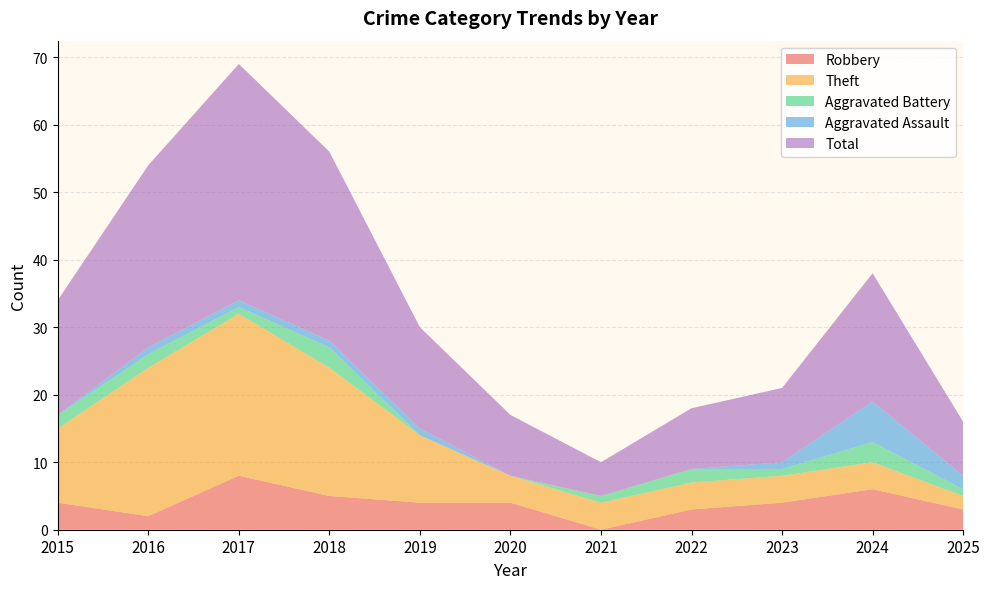

Reading right to left, what are all the values shown in this chart?

Robbery: 3	6	4	3	0	4	4	5	8	2	4
Theft: 2	4	4	4	4	4	10	19	24	22	11
Aggravated Battery: 1	3	1	2	1	0	0	3	1	2	2
Aggravated Assault: 2	6	1	0	0	0	1	1	1	1	0
Total: 8	19	11	9	5	9	15	28	35	27	17